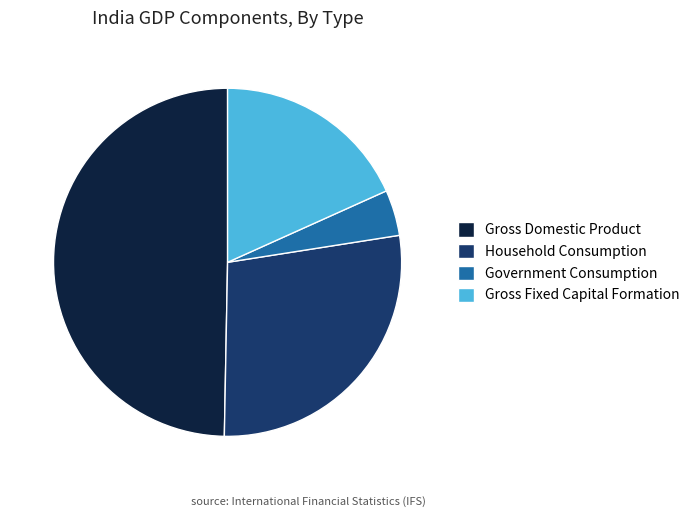

Do Gross Fixed Capital Formation and Household Consumption together represent more than half of the pie?

No